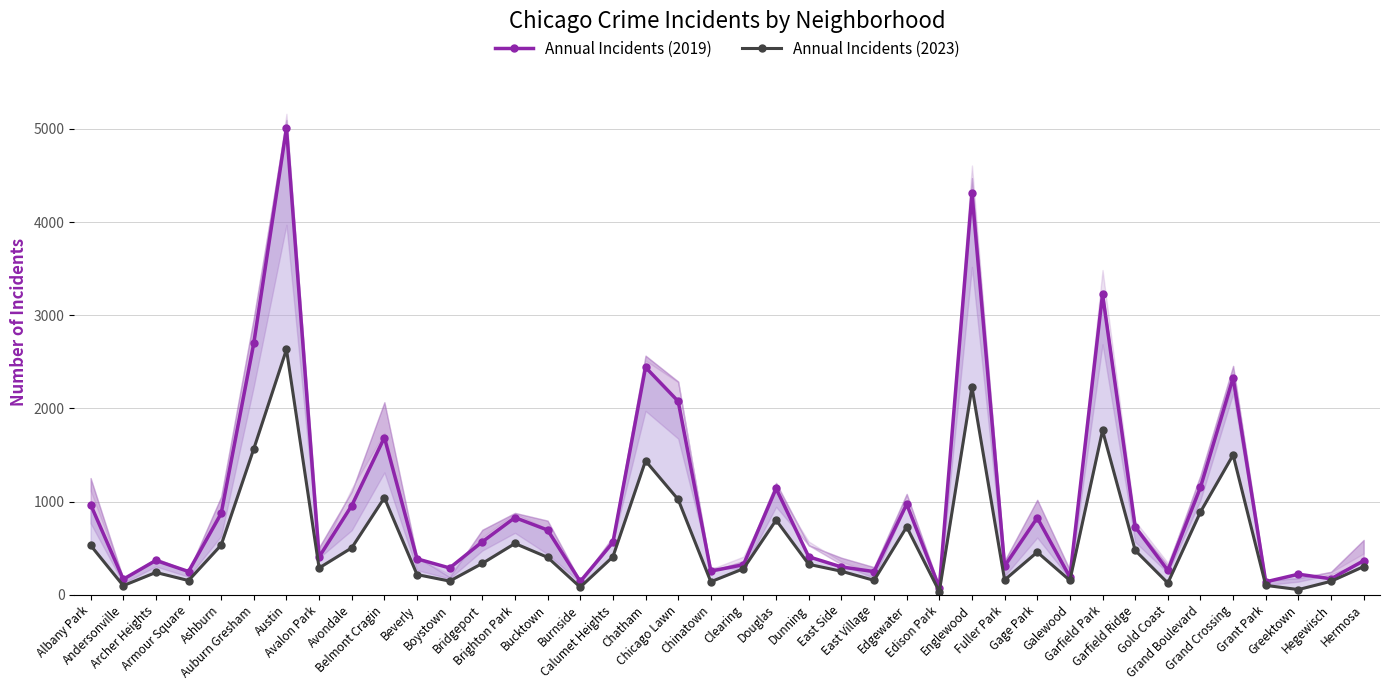

How many lines are shown in the chart?

2